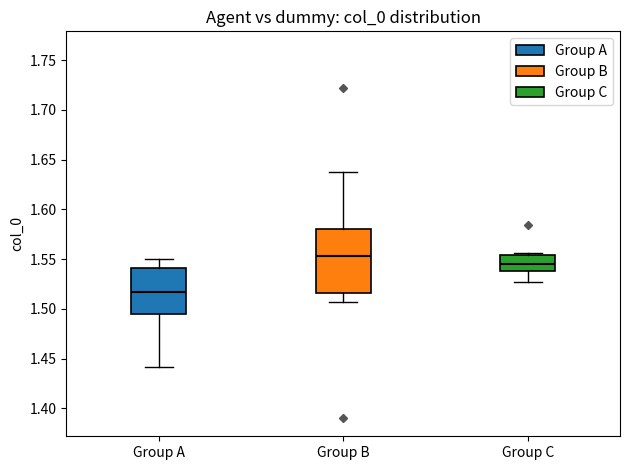

Which box has the highest median line?

Group B